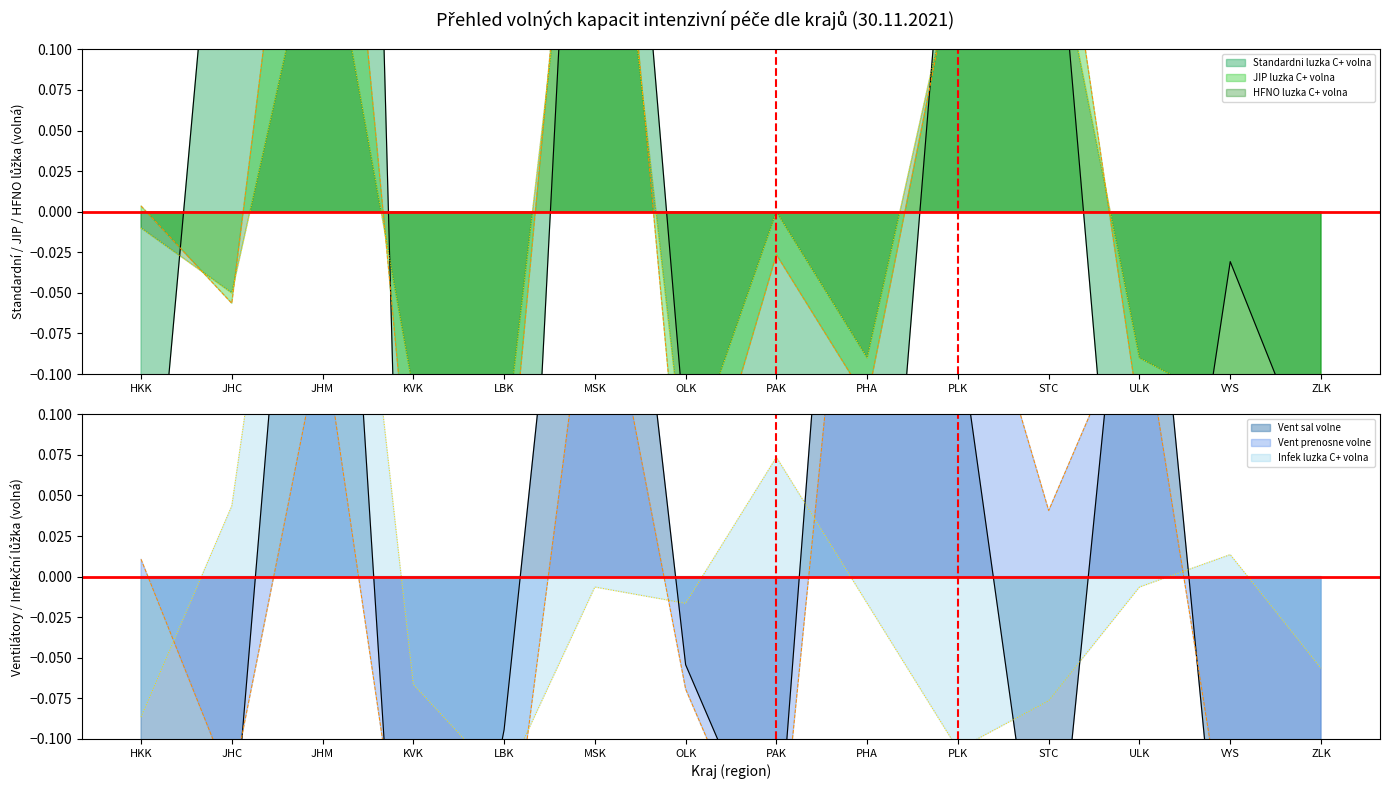

How many times do JIP luzka C+ volna and Standardni luzka C+ volna cross each other?

8